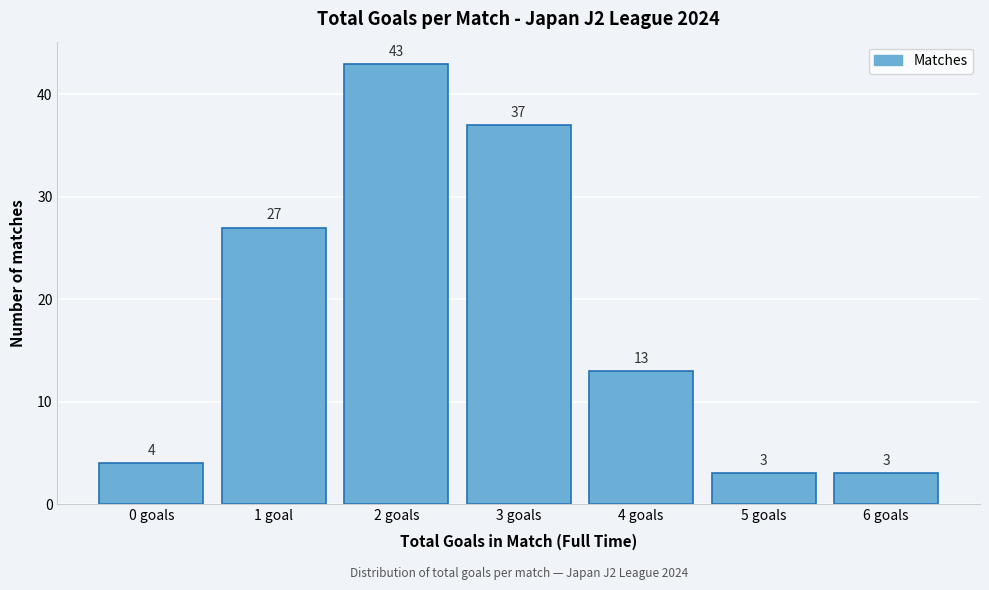

Reading left to right, transcribe all the data shown in this chart.

4	27	43	37	13	3	3